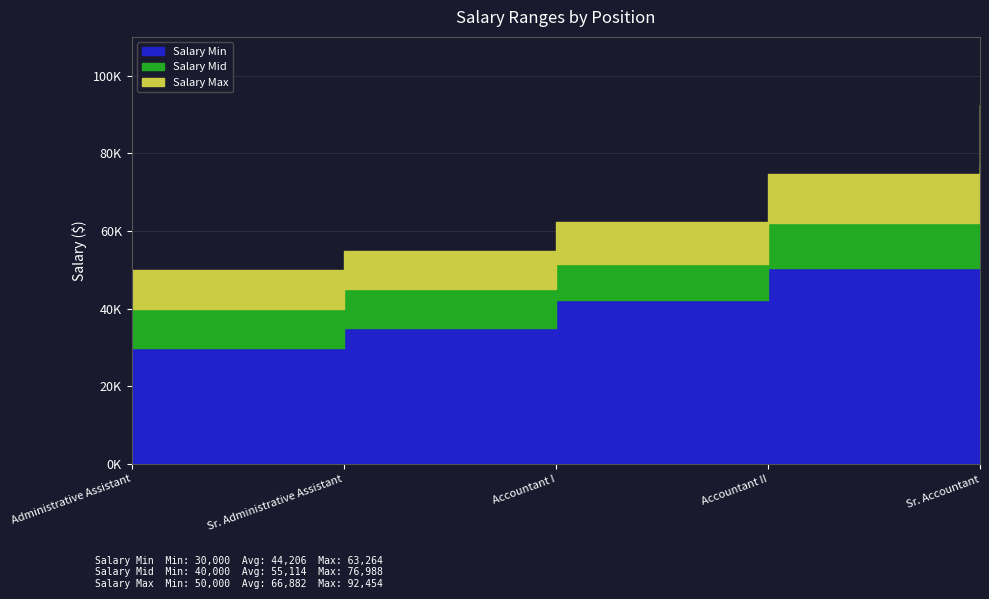

True or false: Salary Max and Salary Mid cross at least once.

False